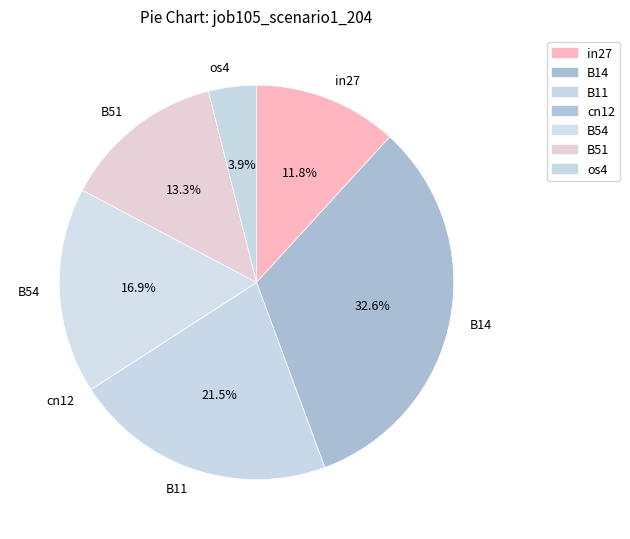

What percentage do B54 and in27 together represent?

28.7%